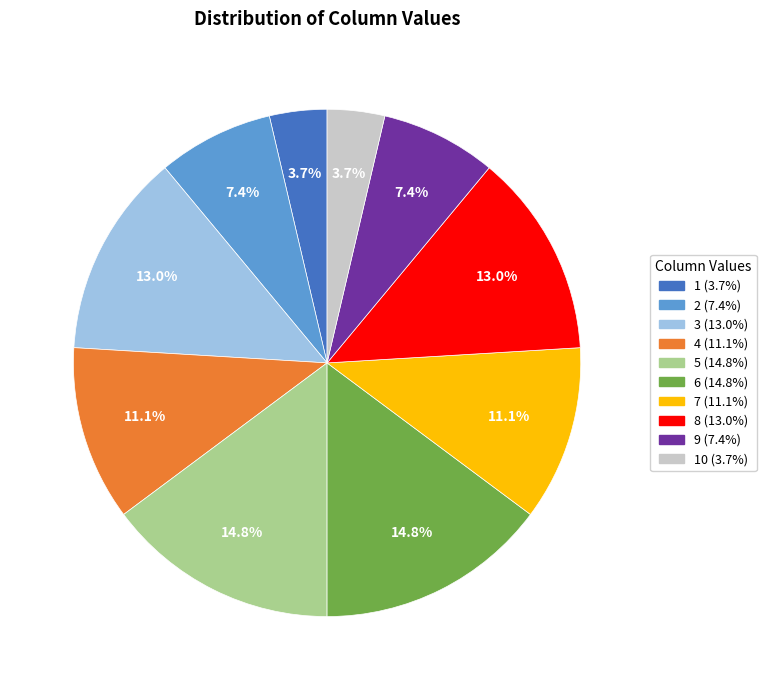

Does any single category account for the majority?

No